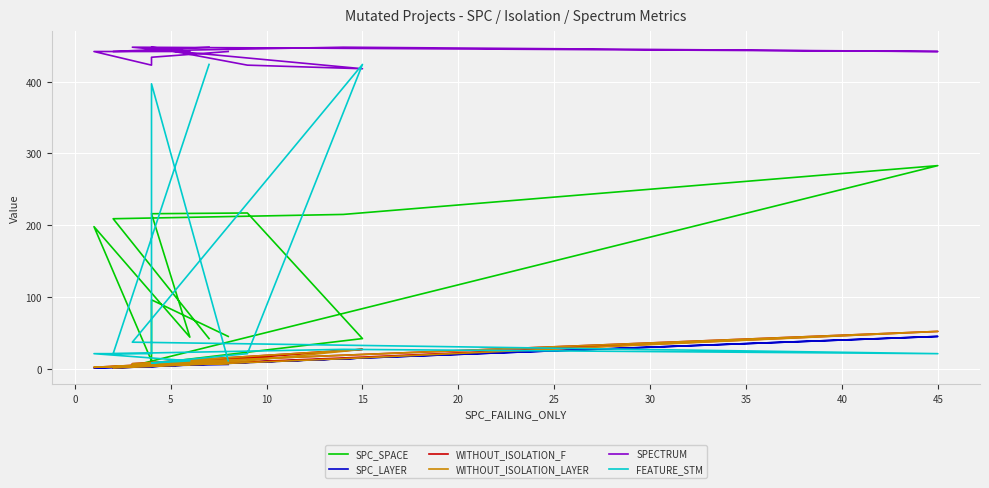

True or false: SPECTRUM has a value of 263 at 12.

False